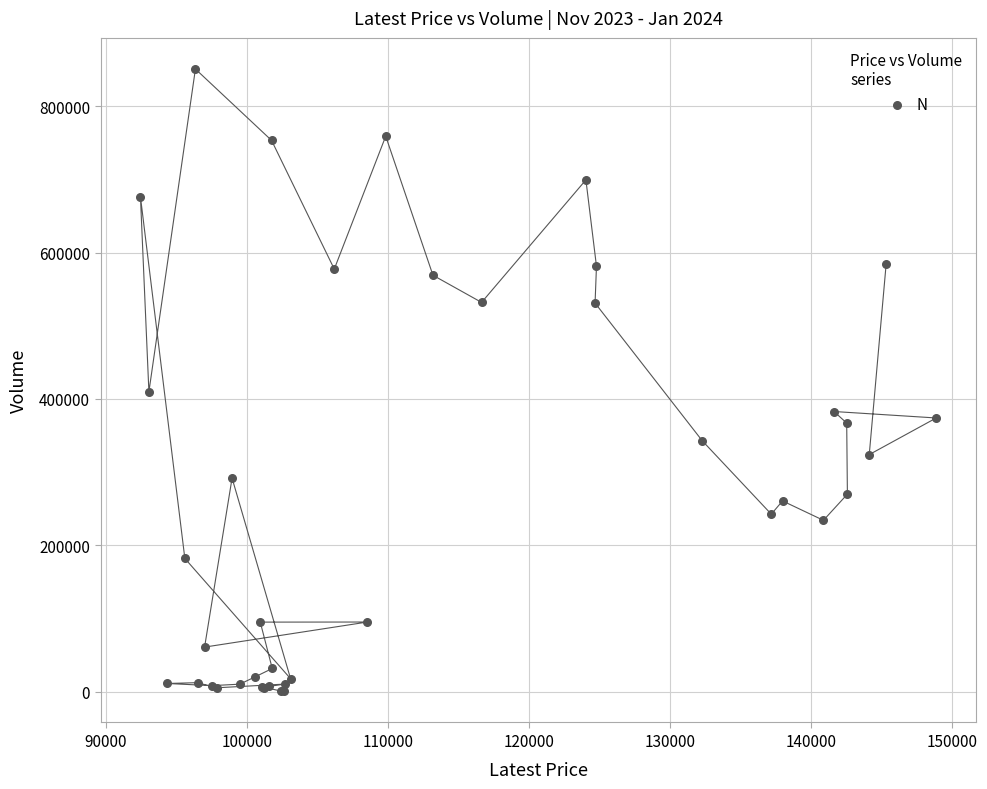

What Y value in the scatter plot is closest to 425677?

409821